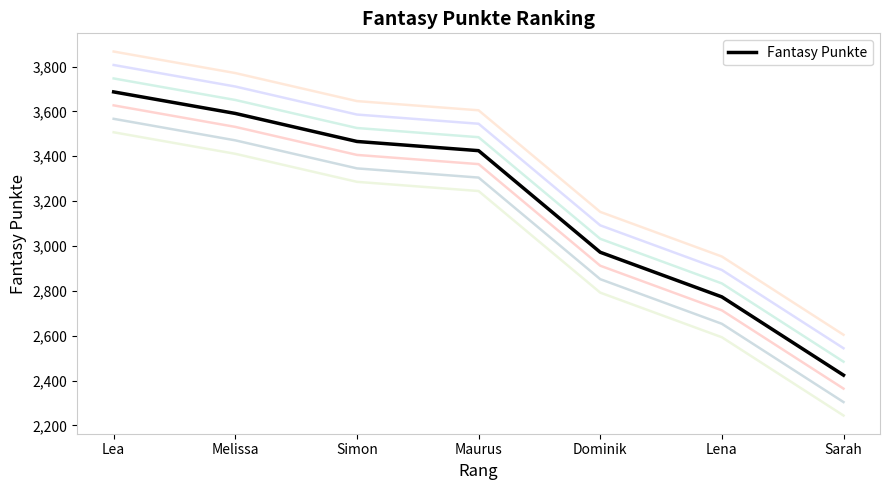

List the labels in order of value, largest first.

Lea, Melissa, Simon, Maurus, Dominik, Lena, Sarah